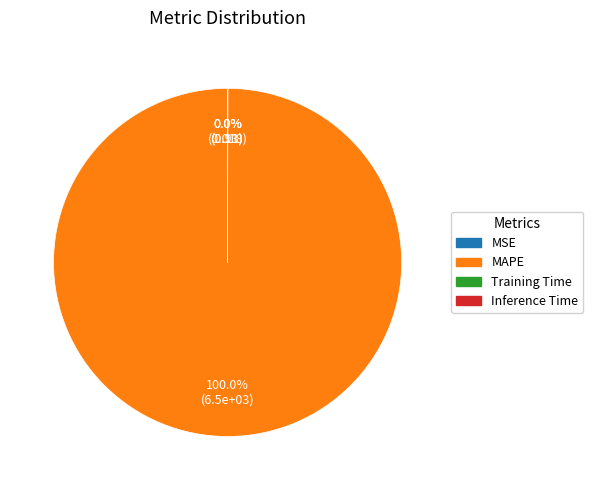

Does MAPE represent more than half of the total?

Yes